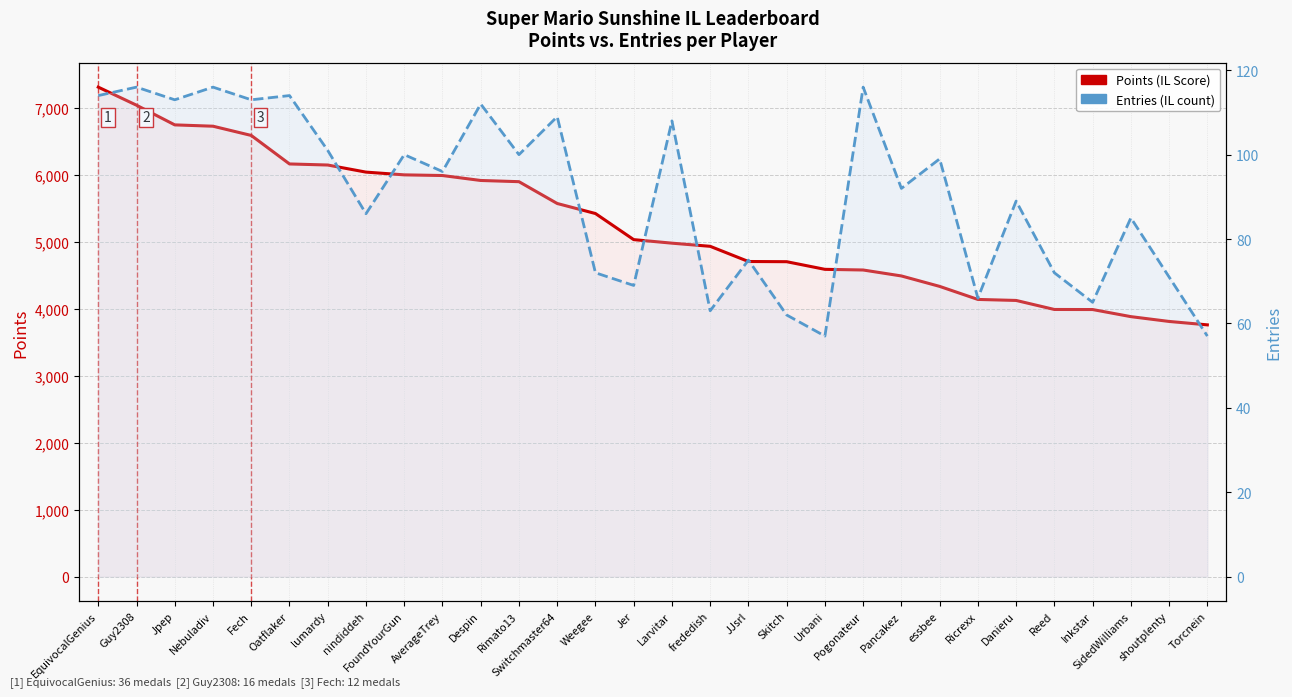

Reading left to right, what are all the values shown in this chart?

Points (IL Score): 7315	7045	6751	6731	6593	6167	6151	6045	6004	5994	5920	5902	5576	5426	5036	4983	4936	4709	4706	4592	4582	4493	4337	4142	4127	3992	3991	3885	3813	3762
Entries (IL count): 114	116	113	116	113	114	101	86	100	96	112	100	109	72	69	108	63	75	62	57	116	92	99	66	89	72	65	85	71	57